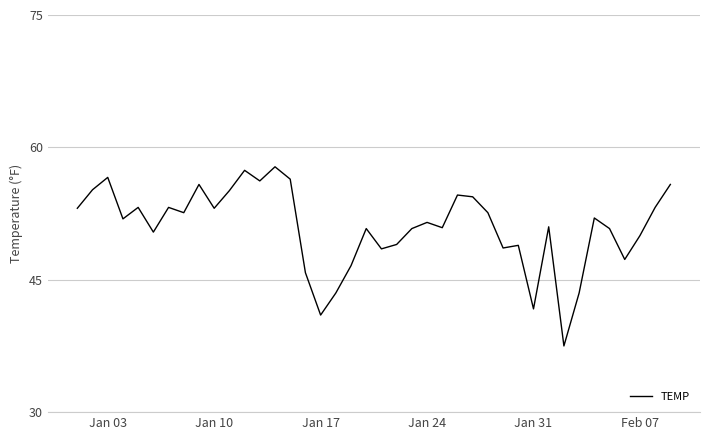

What is the difference between the maximum and minimum values?

20.3